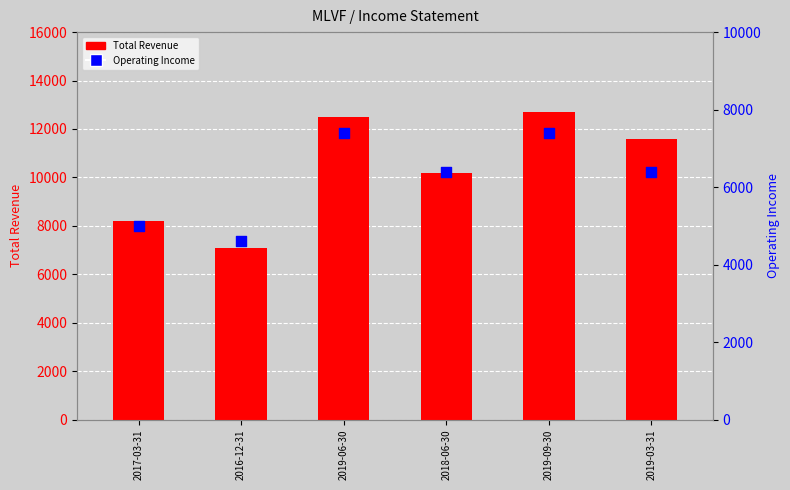

What is the total value across all series at 2016-12-31?

11700